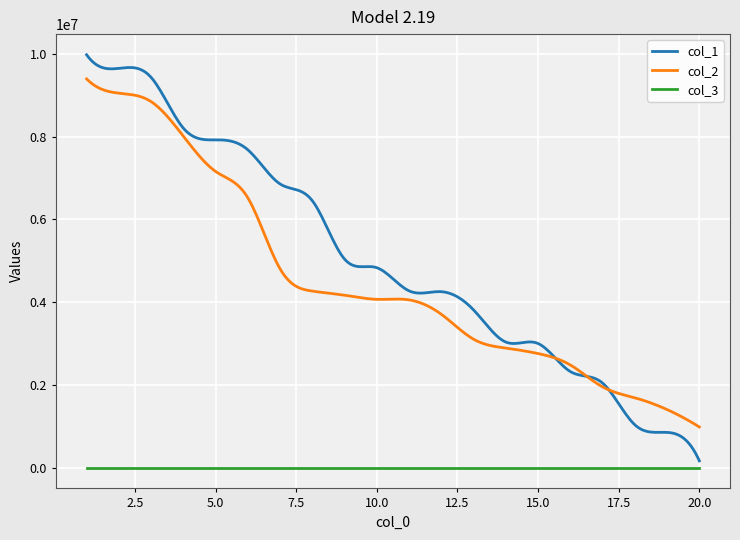

What is the average value of the col_2 series?

4534476.2